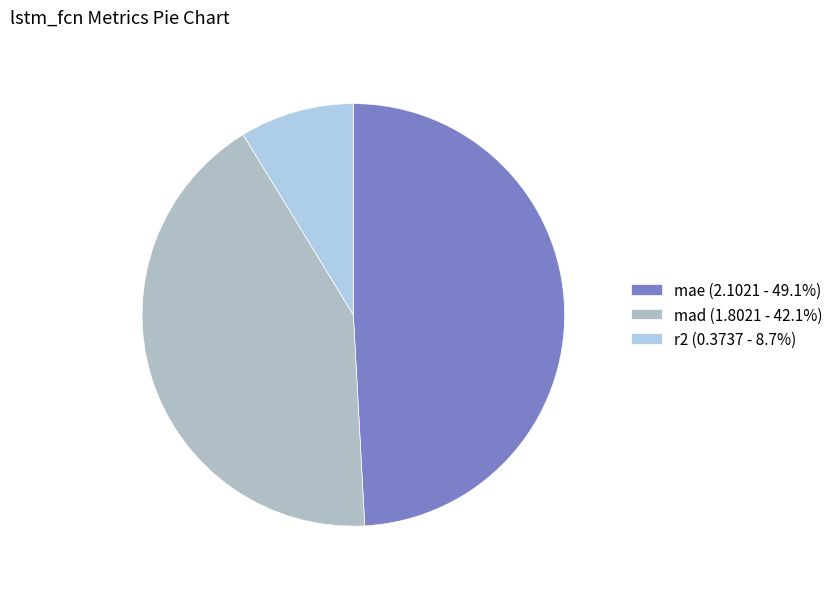

What percentage do r2 and mae together represent?

57.9%